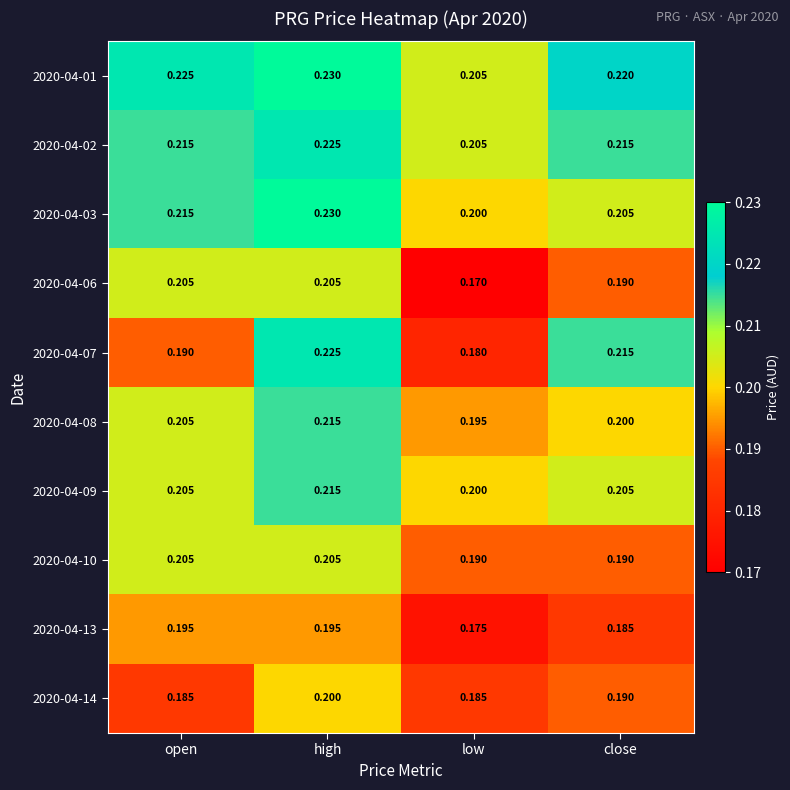

Where is 2020-04-06 nearest to the value 0?

low